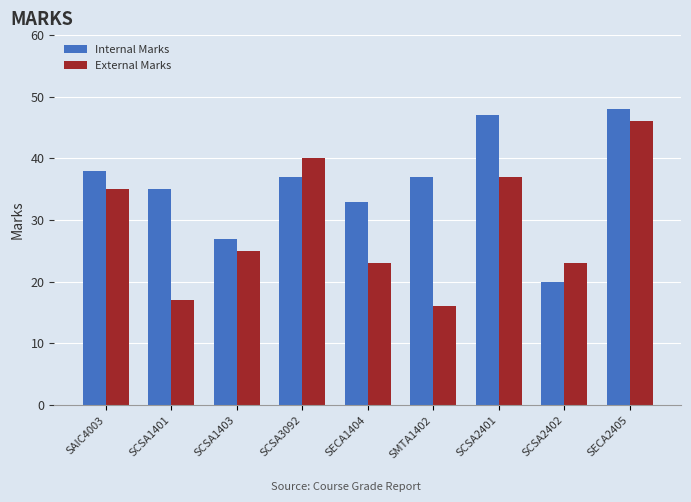

At which label does External Marks first exceed 25?

SAIC4003